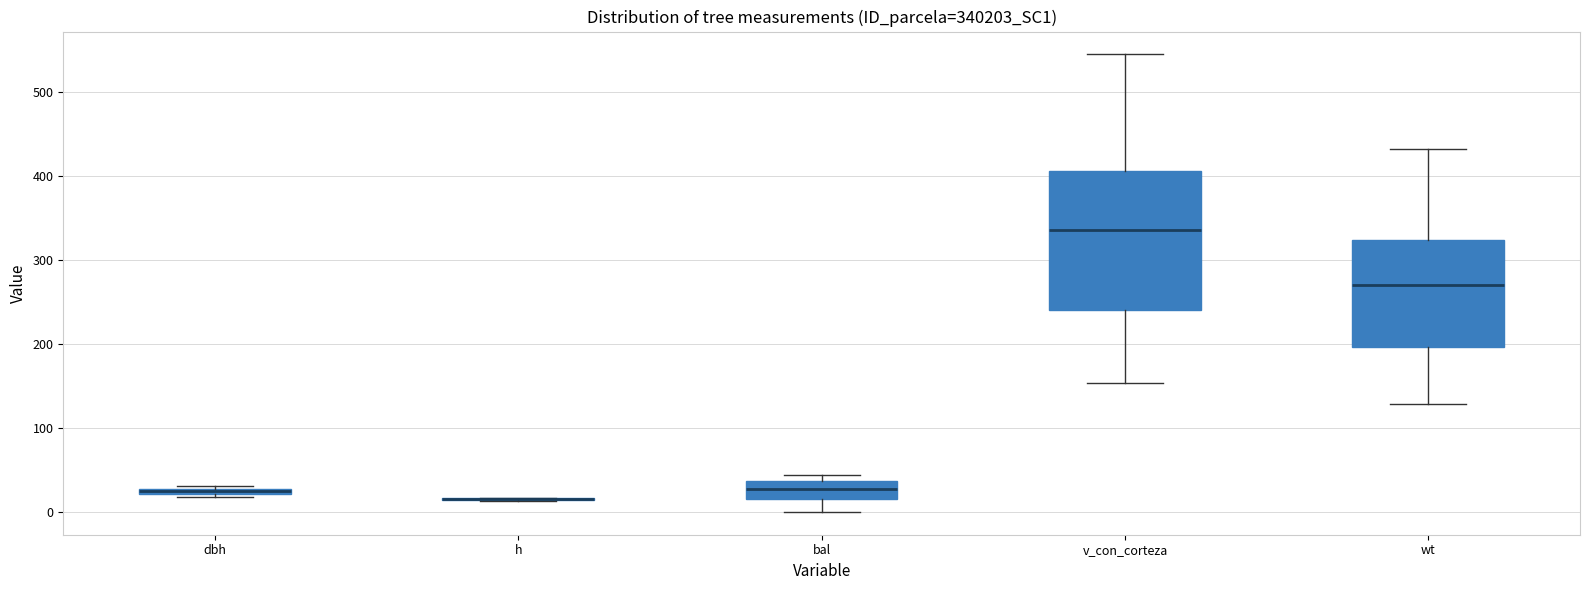

Which box is the tallest, from its lower edge to its upper edge?

v_con_corteza